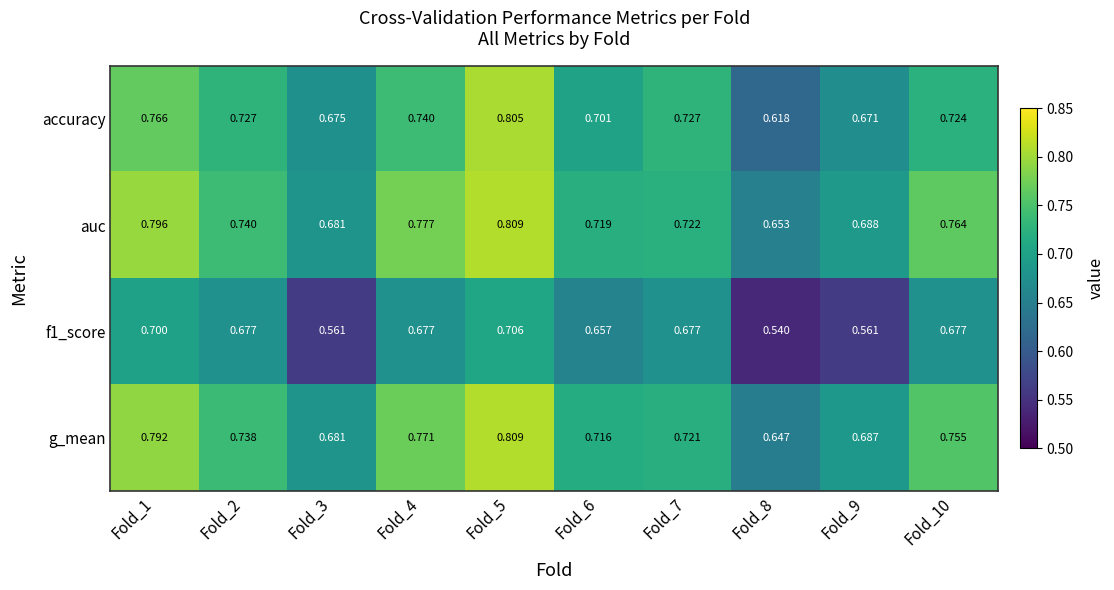

Which series has the largest total across all categories?

auc